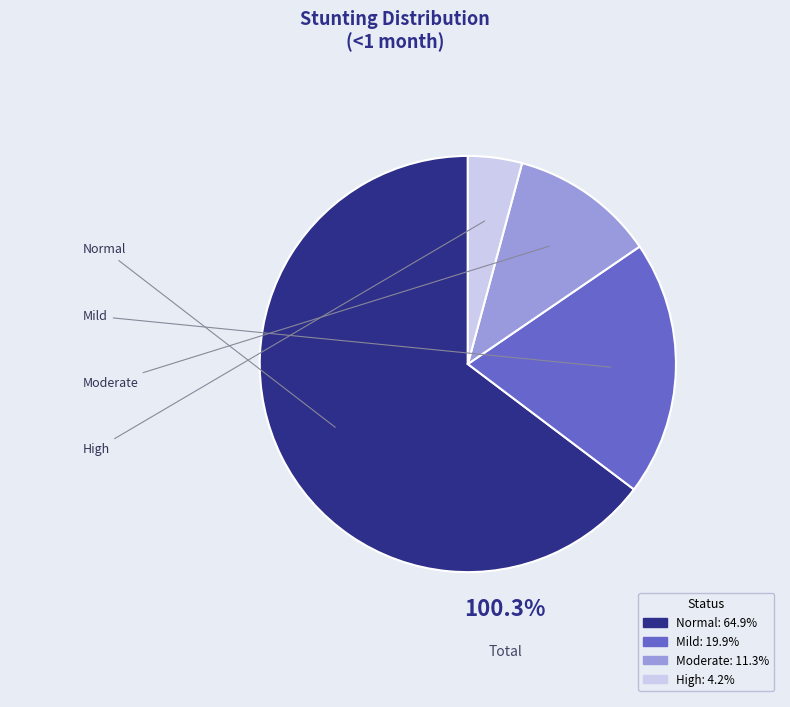

Is the sum of Moderate (HAZ-score between -3 and -2) and Mild (HAZ-score between -2 and -1) greater than half?

No